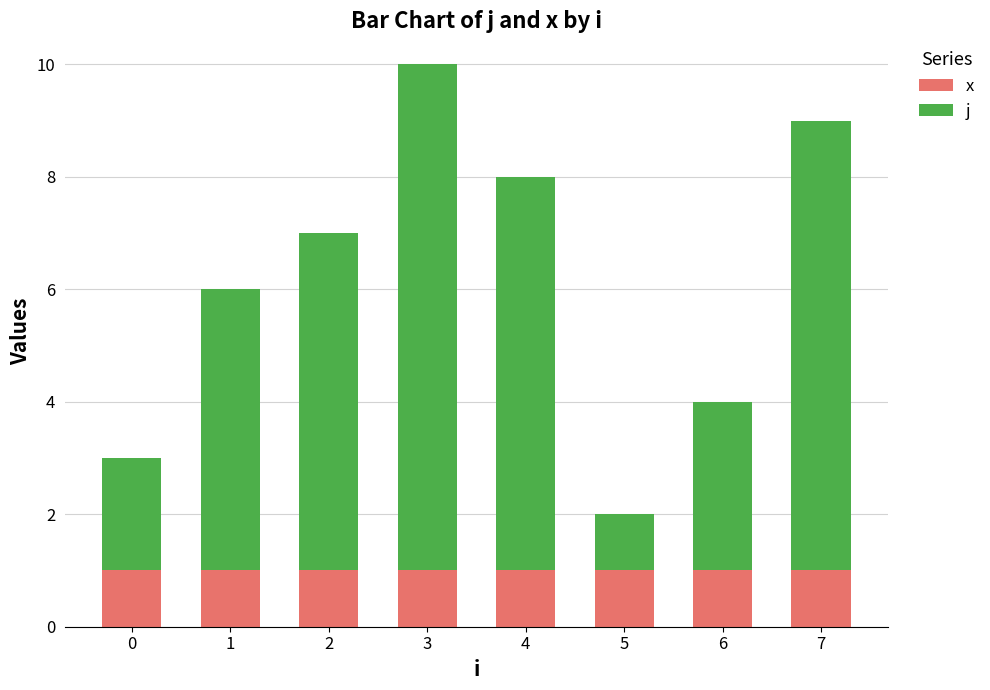

What are all the series names shown in the legend?

x, j